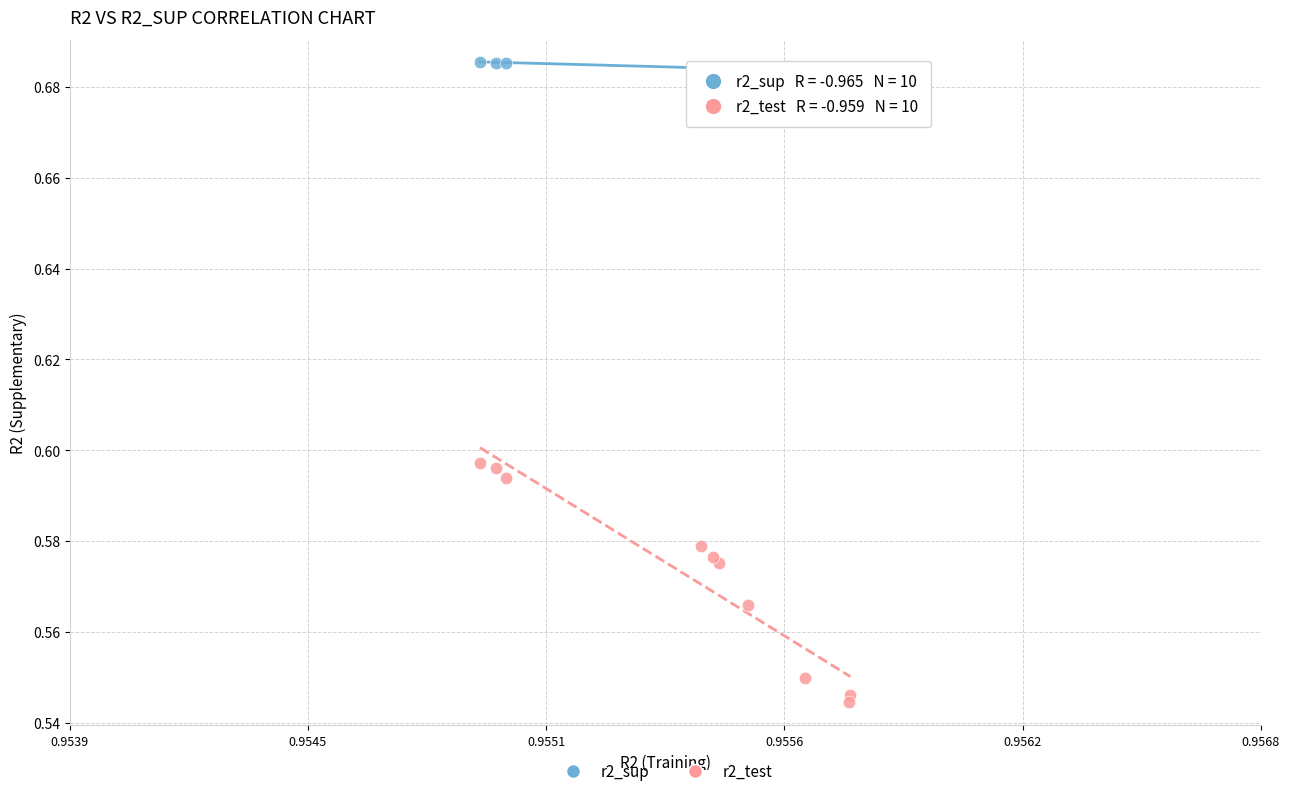

Which series contains the lowest Y value?

r2_test